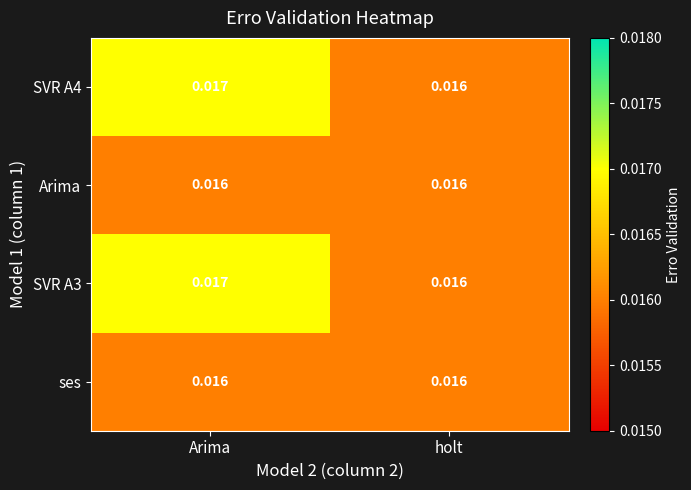

At which label is SVR A3 closest to 0?

holt